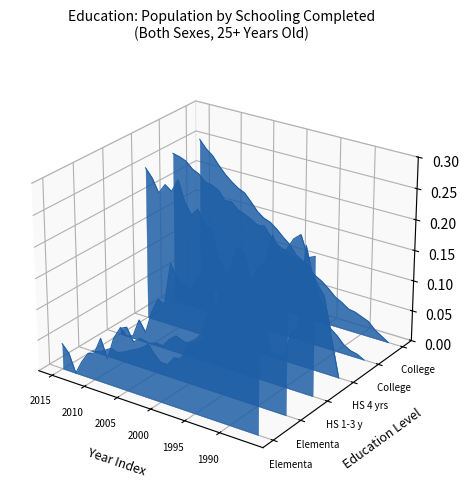

How many times do Elementary 0-4 and HS 4 yrs cross each other?

3